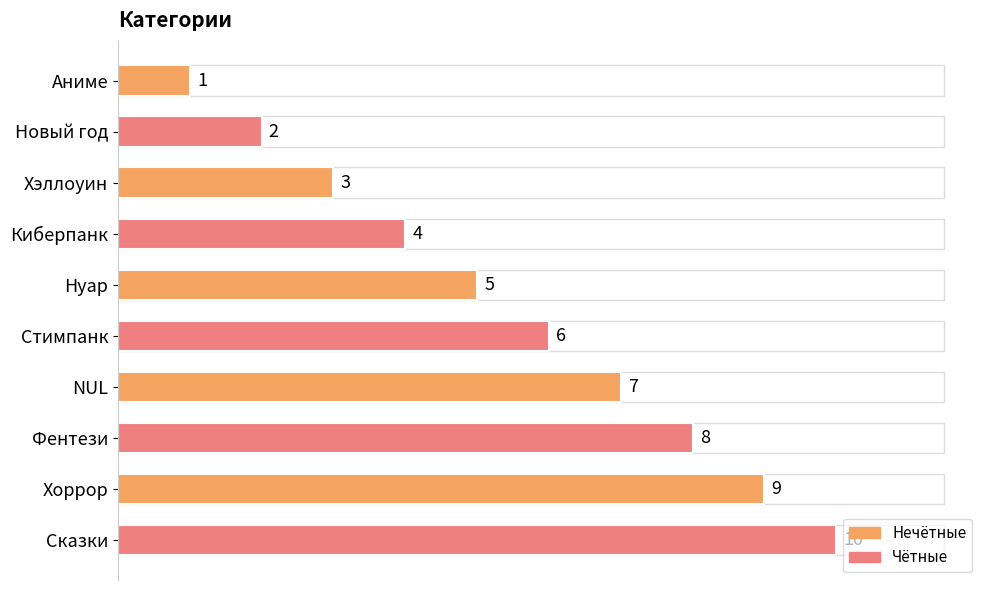

Between Хоррор and Нуар, which is larger?

Хоррор